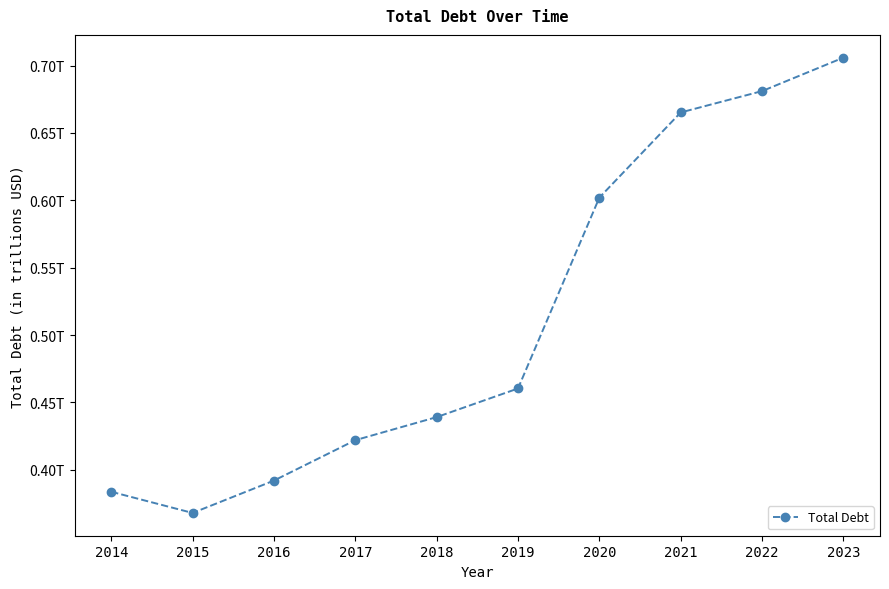

Rank the categories by value from highest to lowest.

2023, 2022, 2021, 2020, 2019, 2018, 2017, 2016, 2014, 2015